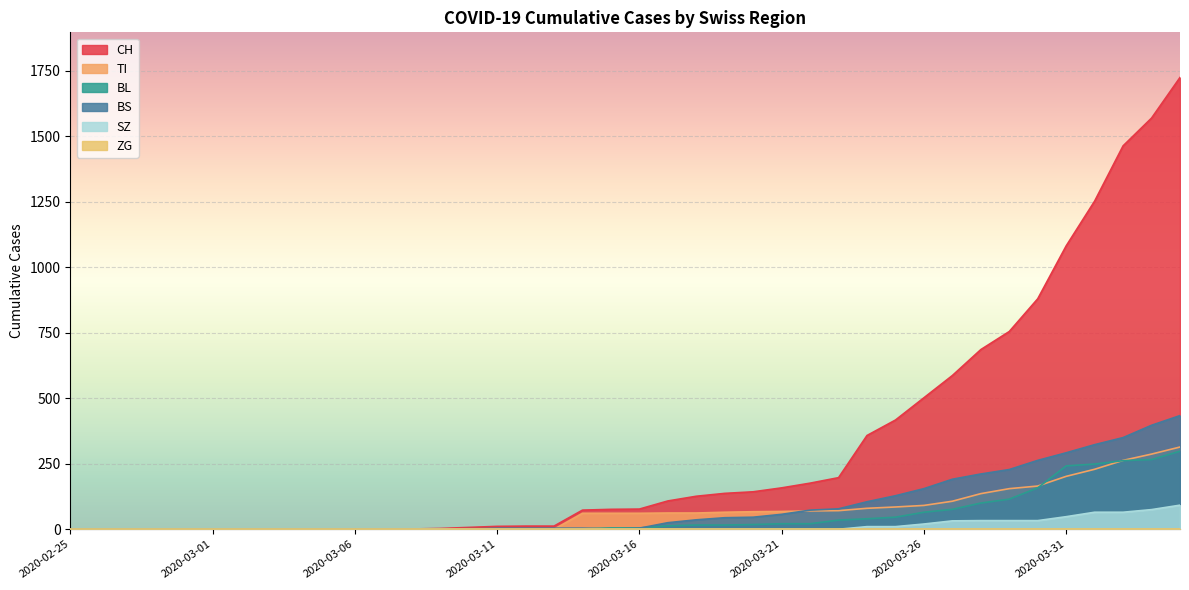

The value of BS at 2020-03-06 is 227. True or false?

False